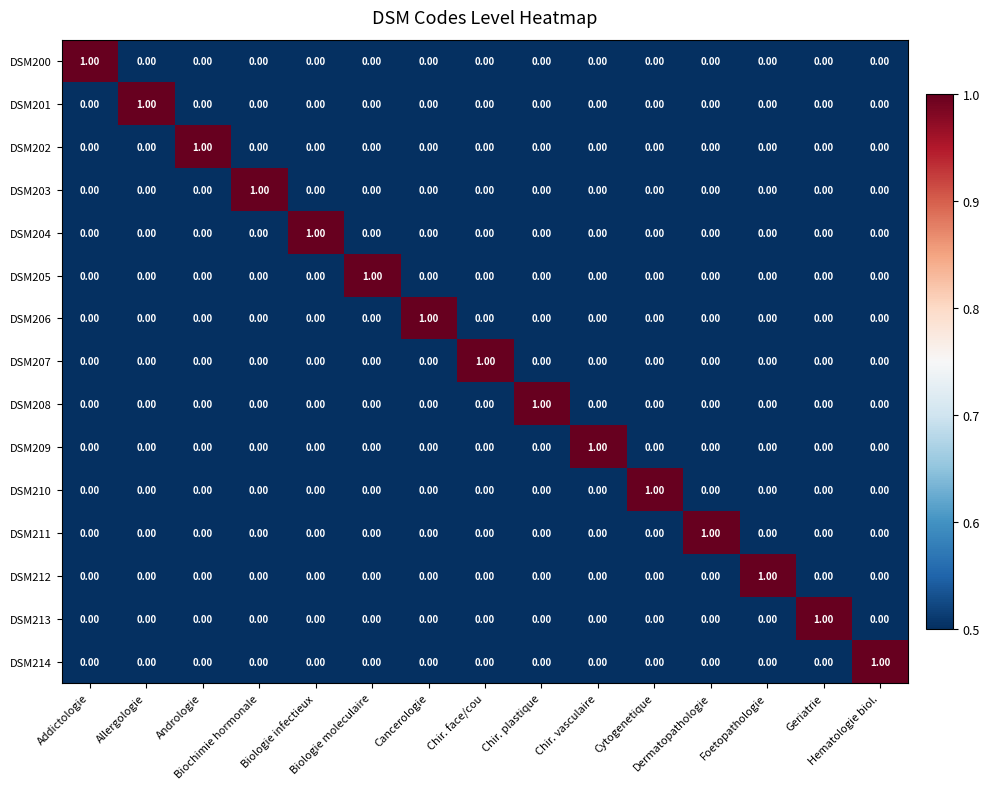

At how many categories does at least one series exceed 0?

15